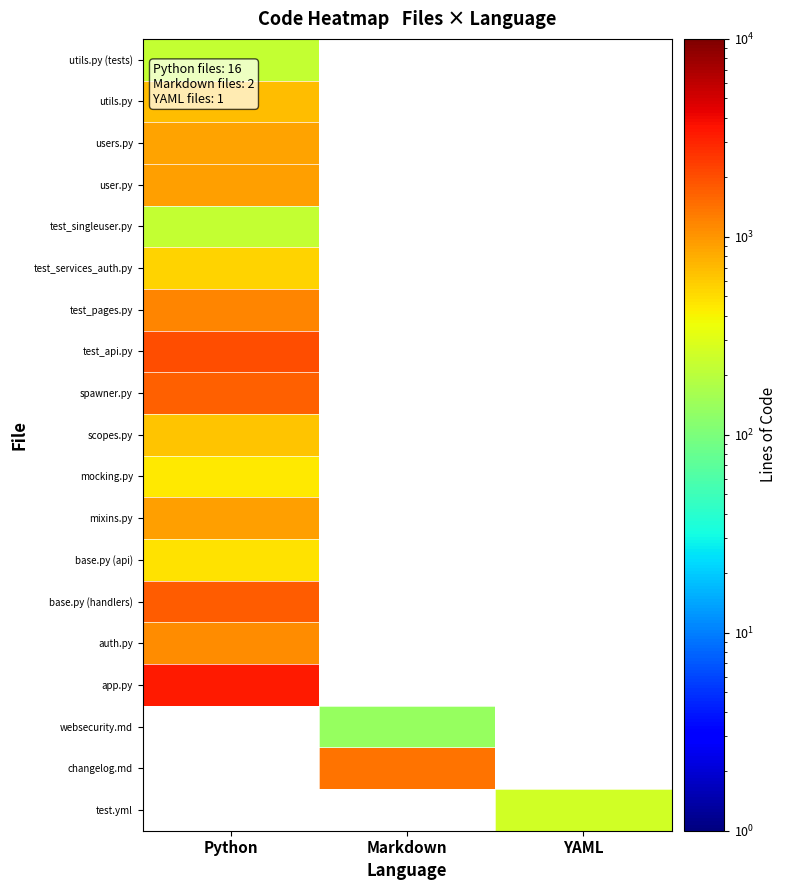

At which label does users.py reach its peak?

Python